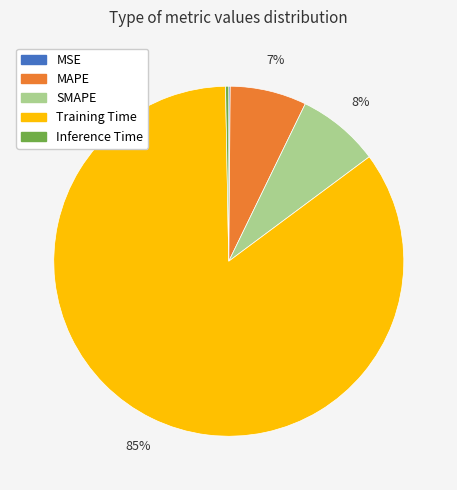

Combined, do SMAPE and Training Time account for over 50%?

Yes